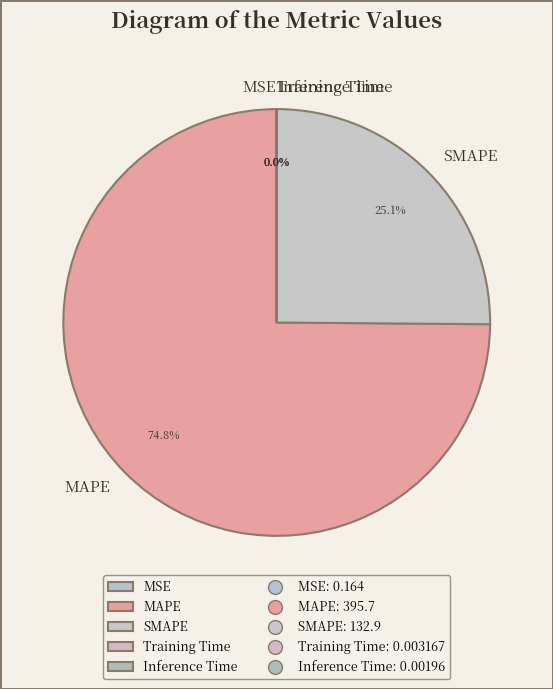

Which category has the biggest portion of the pie?

MAPE